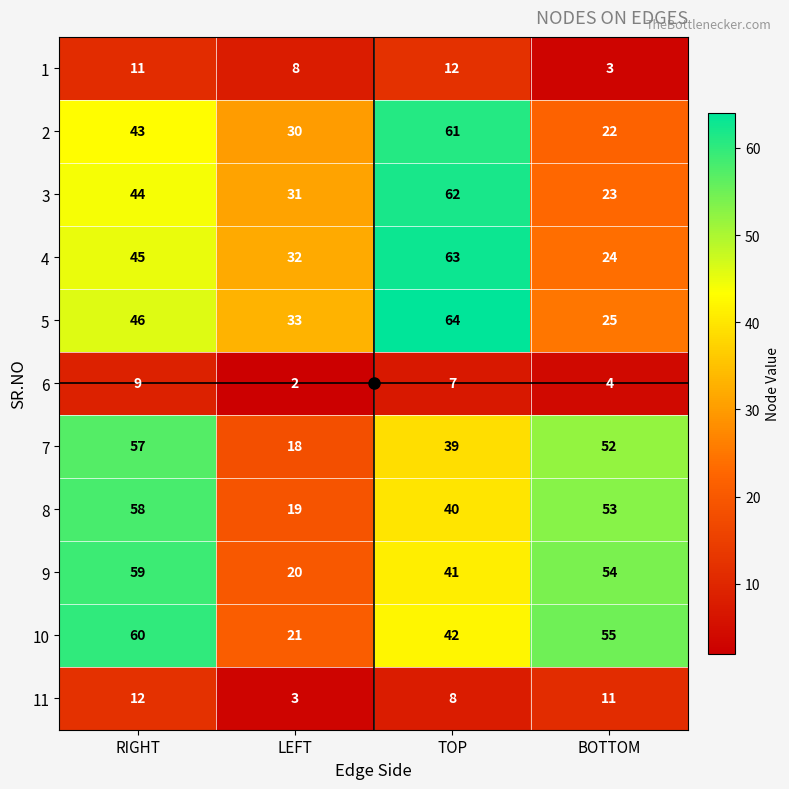

What is the difference between the second highest and second lowest values in the 9 series?

13